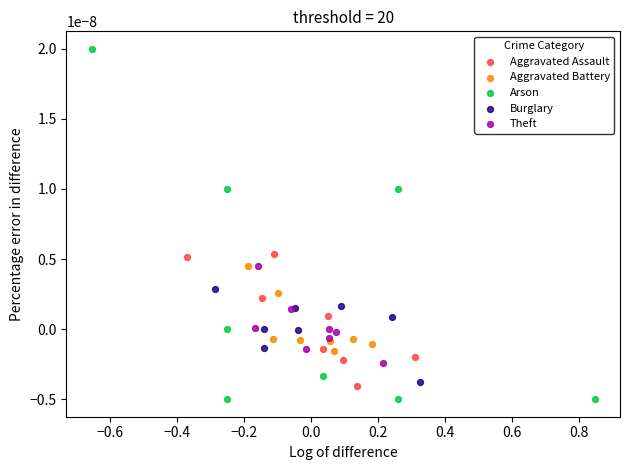

Which series has the largest Y range (max minus min)?

Arson